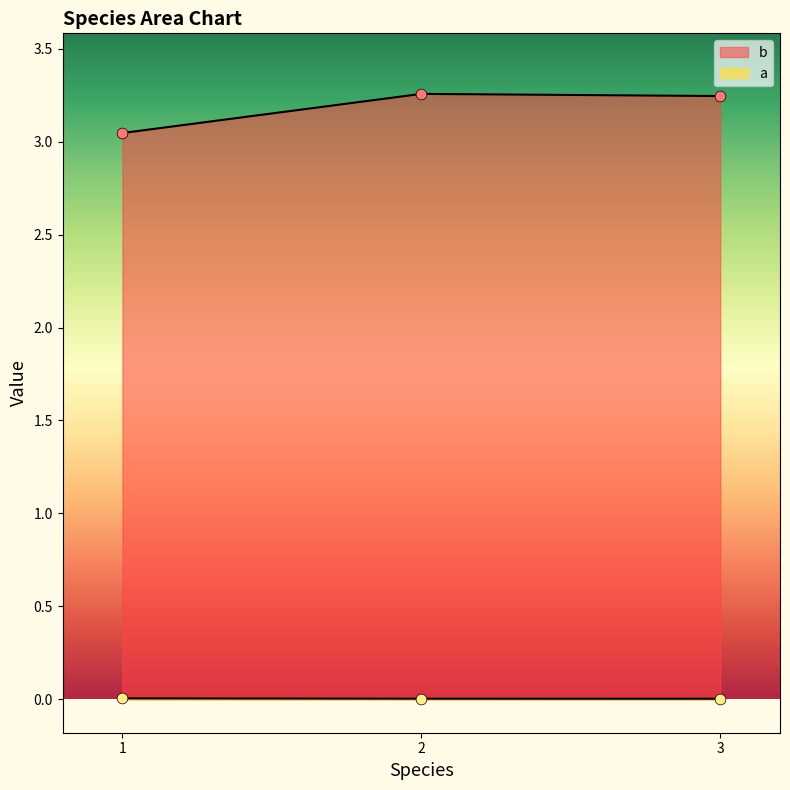

Which series has the largest total across all categories?

b